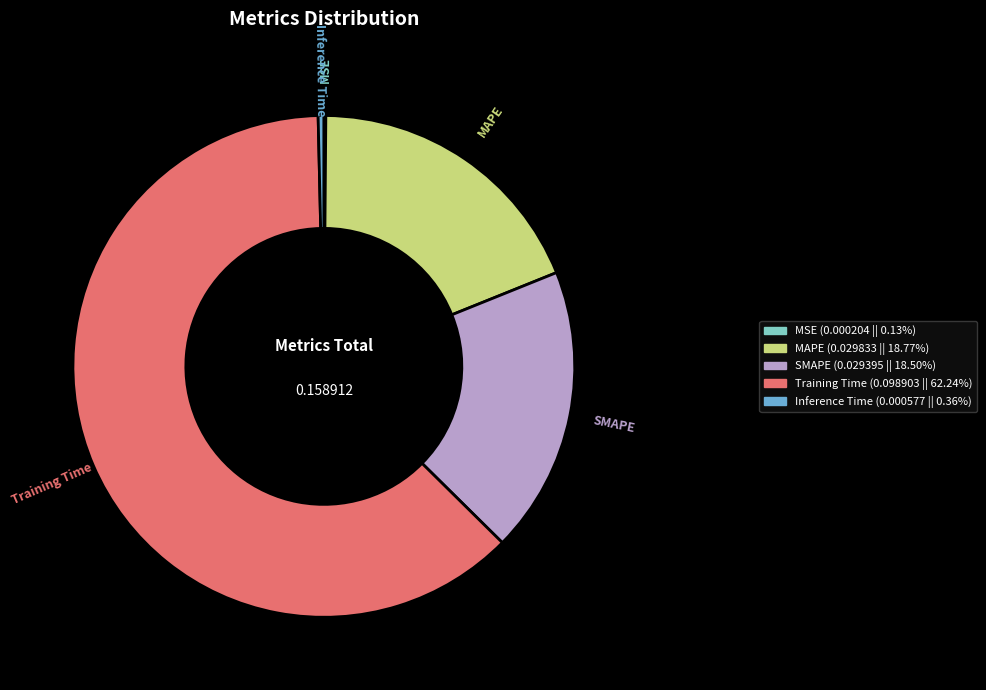

Which category accounts for the majority?

Training Time